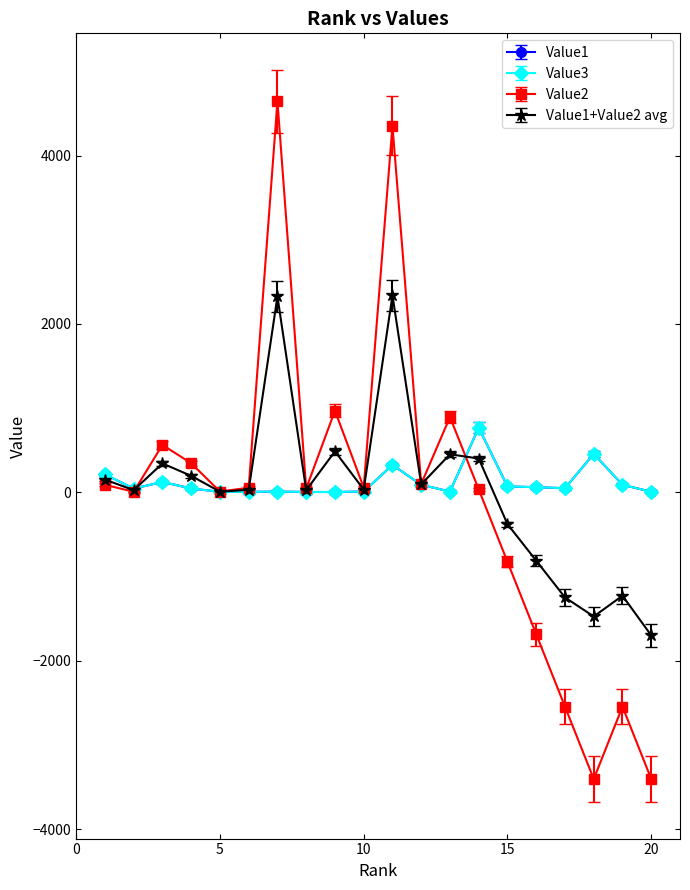

Is this an area chart (filled region under the line)?

No